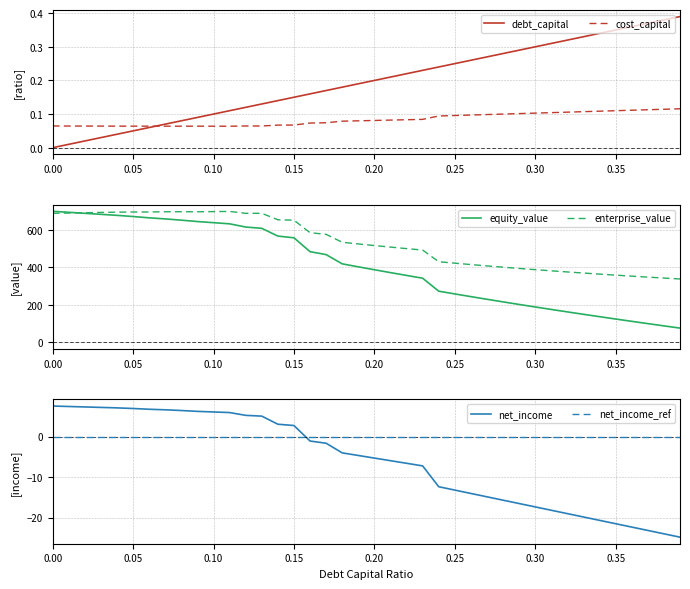

Which series has the widest spread of values?

equity_value